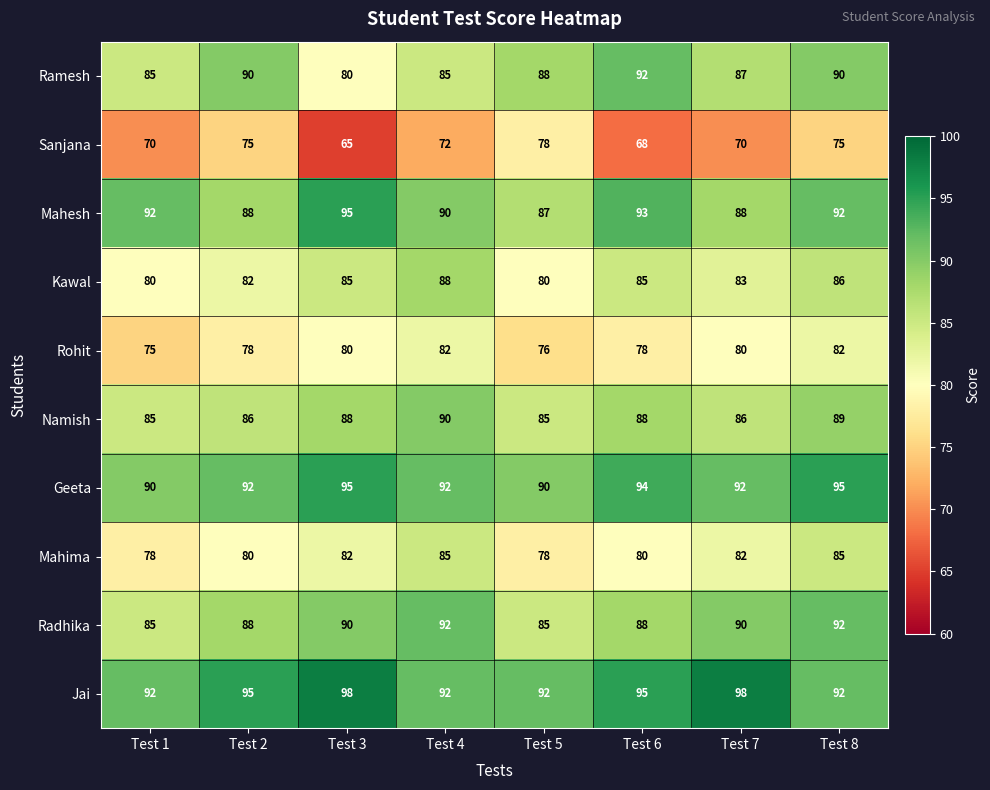

Which category has the lowest value across all series?

Test 3